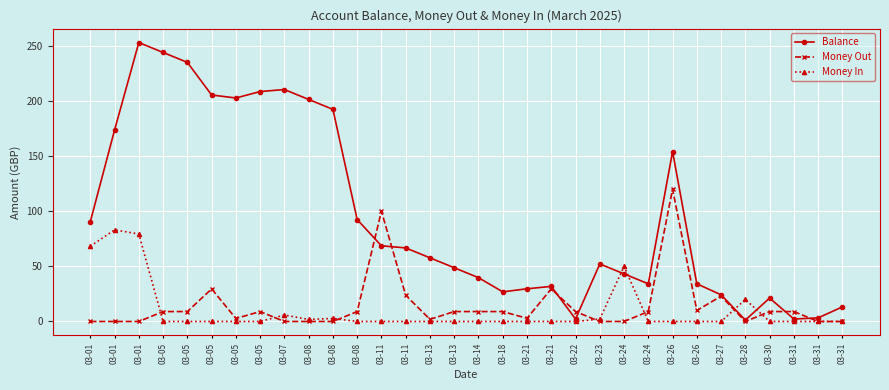

How many data points in Money Out are less than 9?

14